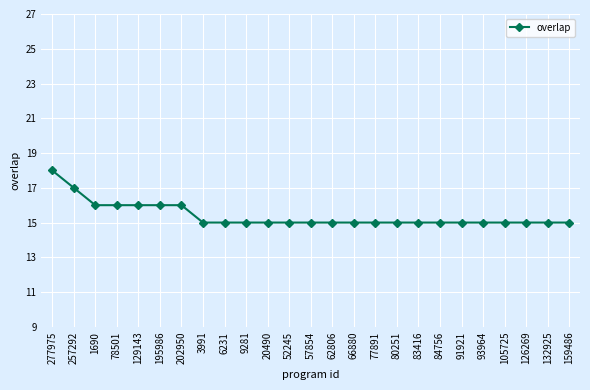

Reading left to right, what are all the values shown in this chart?

18	17	16	16	16	16	16	15	15	15	15	15	15	15	15	15	15	15	15	15	15	15	15	15	15